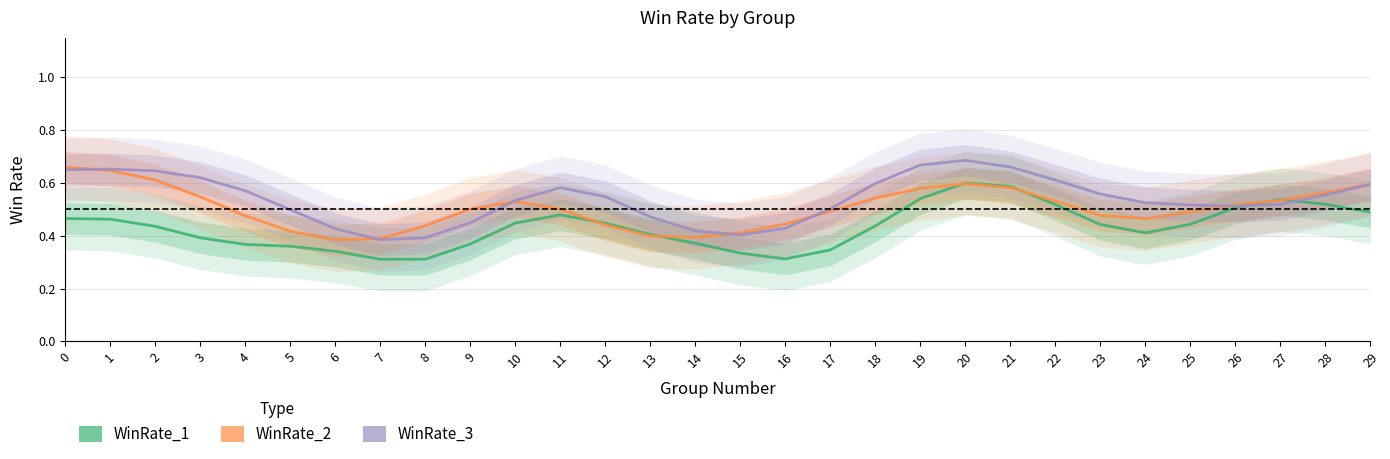

Between 11 and 22, which is larger?

22